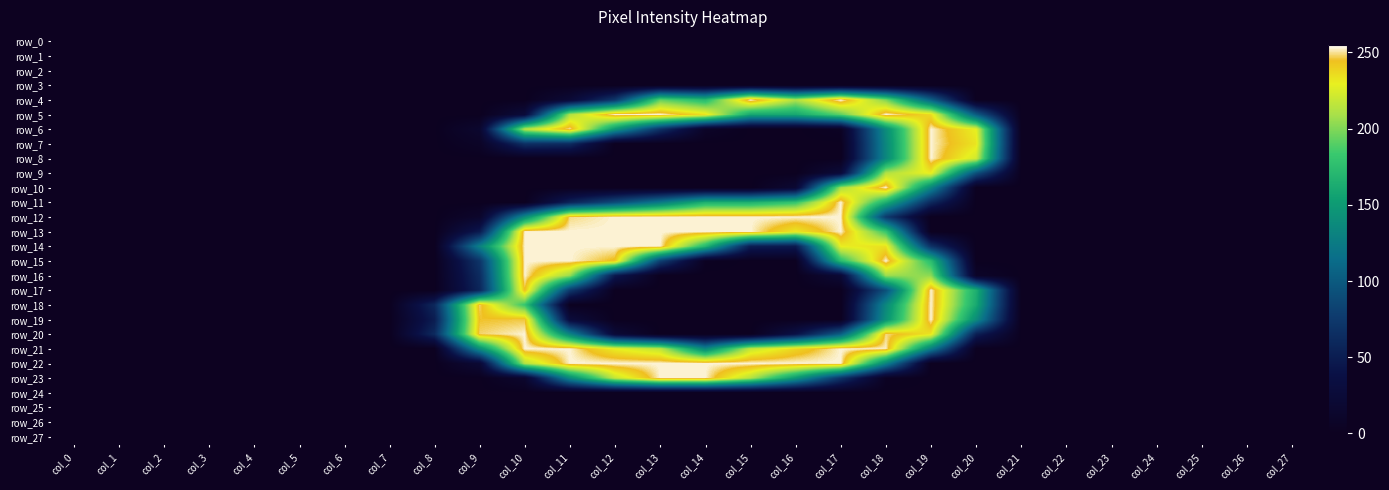

Which category has the lowest value across all series?

col_0